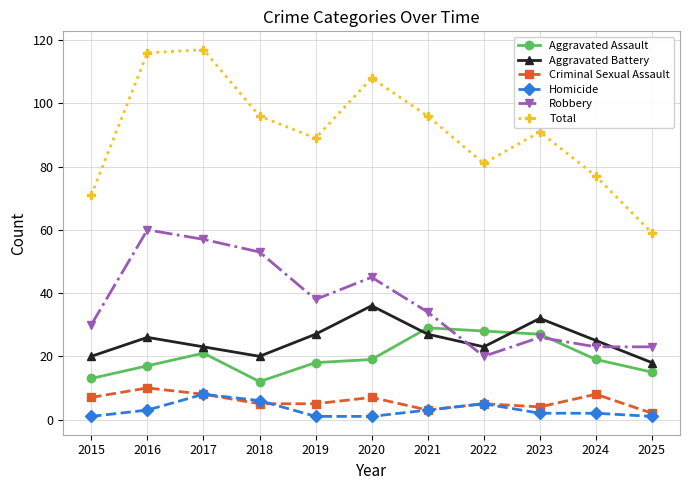

At how many categories does at least one series exceed 84?

7